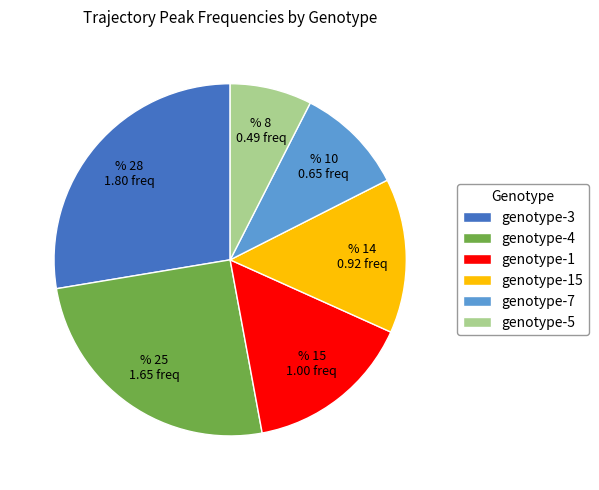

Is it true that genotype-5 is 8% of the pie?

True